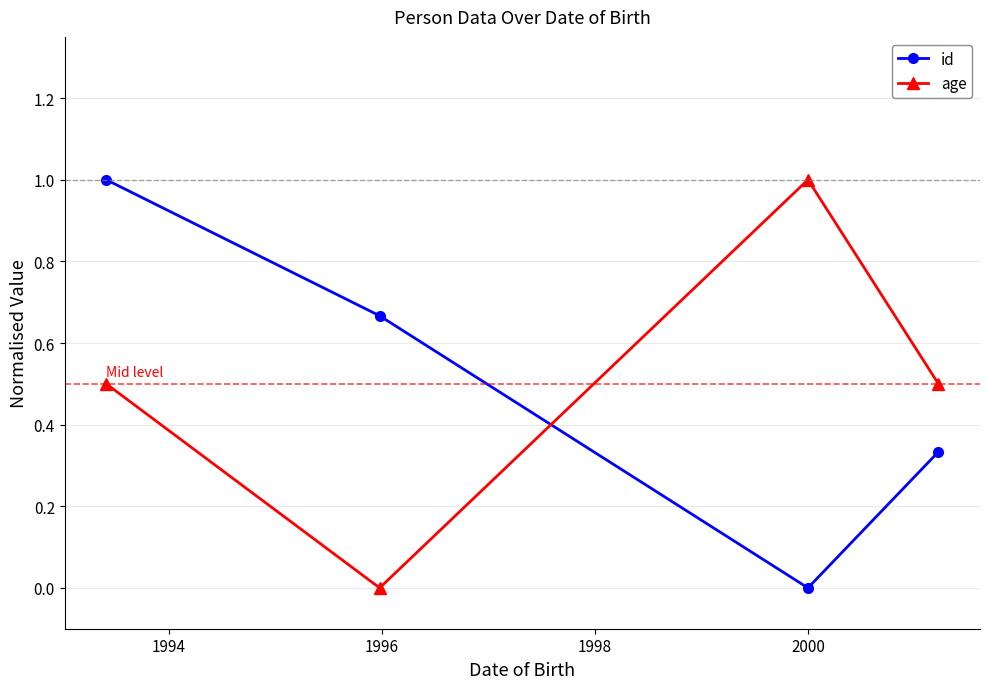

What is the average value of the age series?

0.5